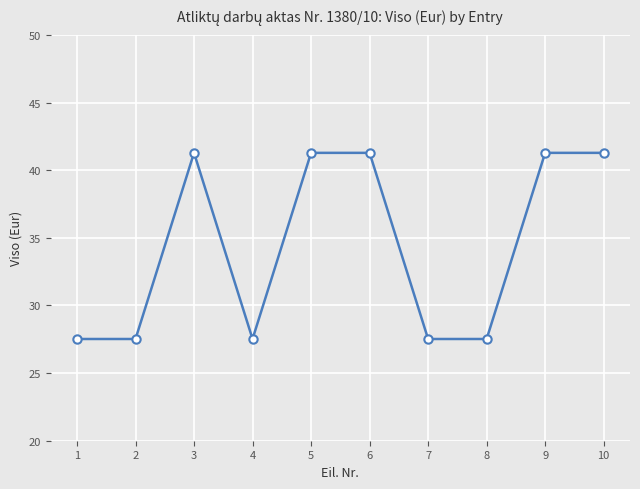

Reading left to right, transcribe all the data shown in this chart.

27.5	27.5	41.3	27.5	41.3	41.3	27.5	27.5	41.3	41.3